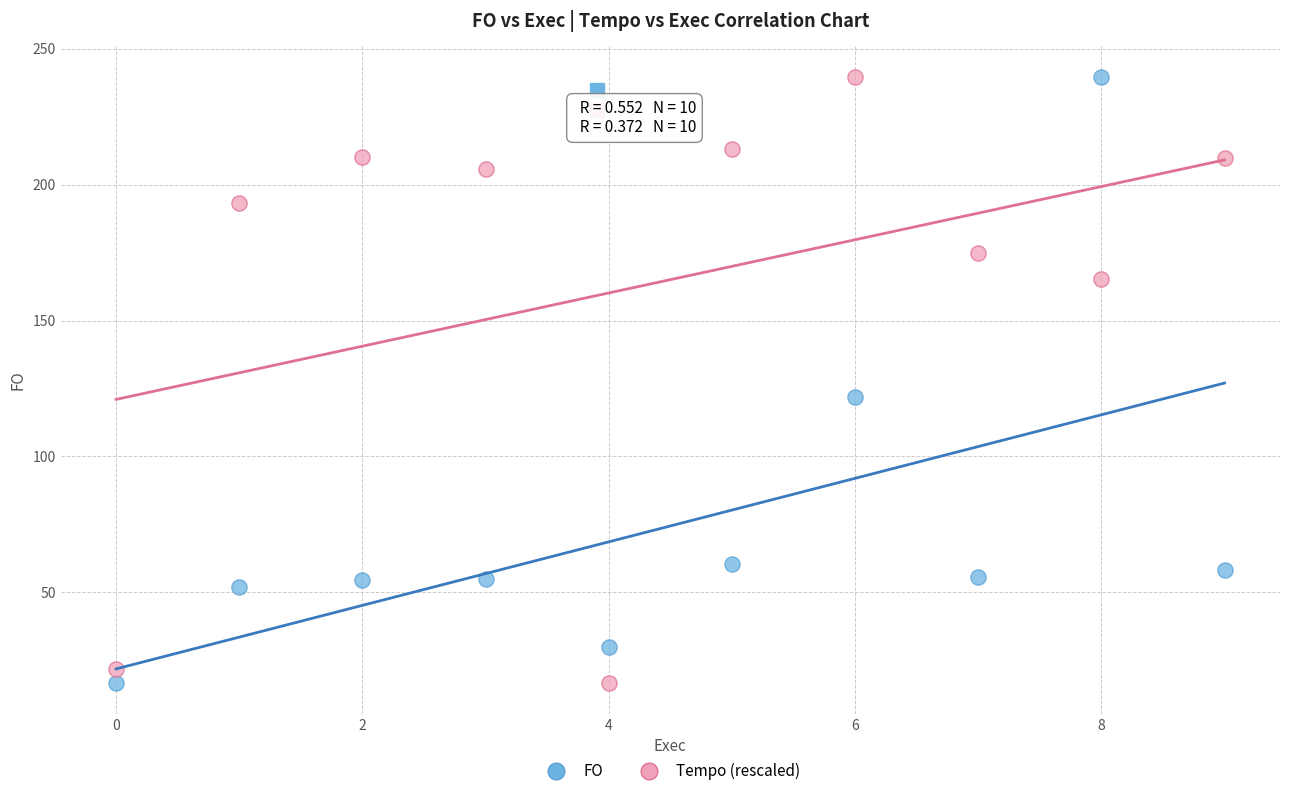

Across all data points, what is the range of Y values (max minus min)?

223.3